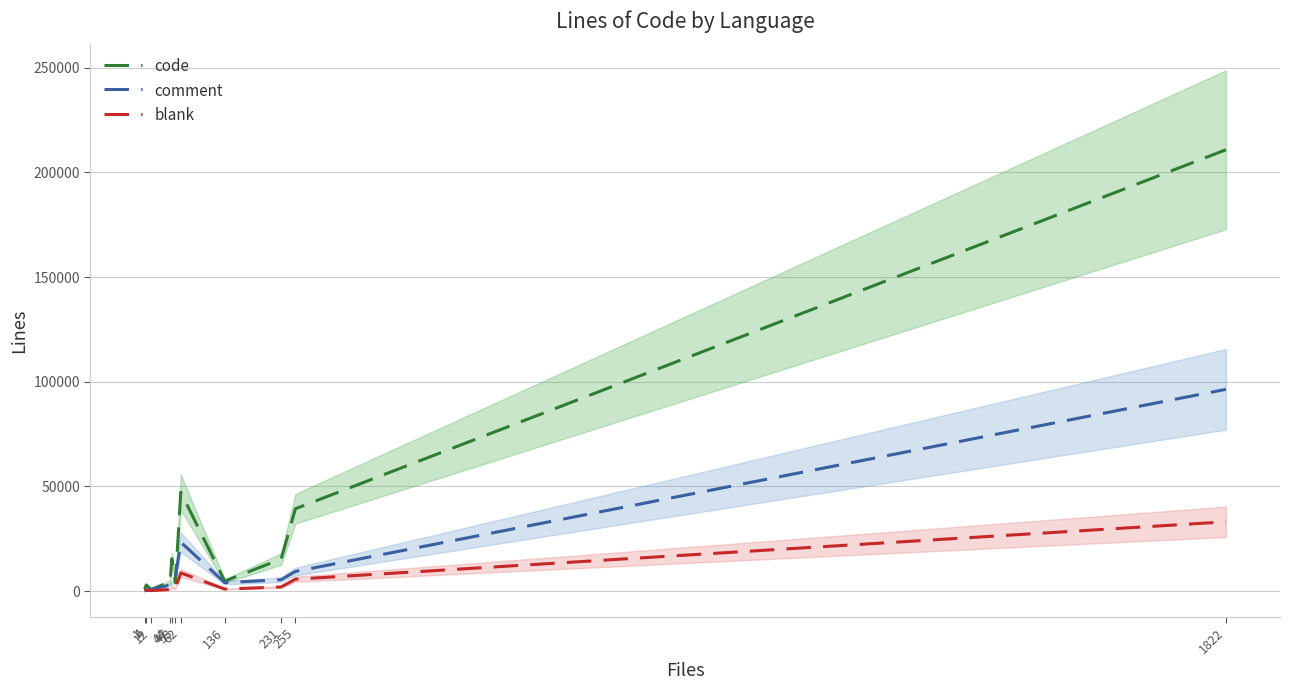

Which series has the largest total across all categories?

code